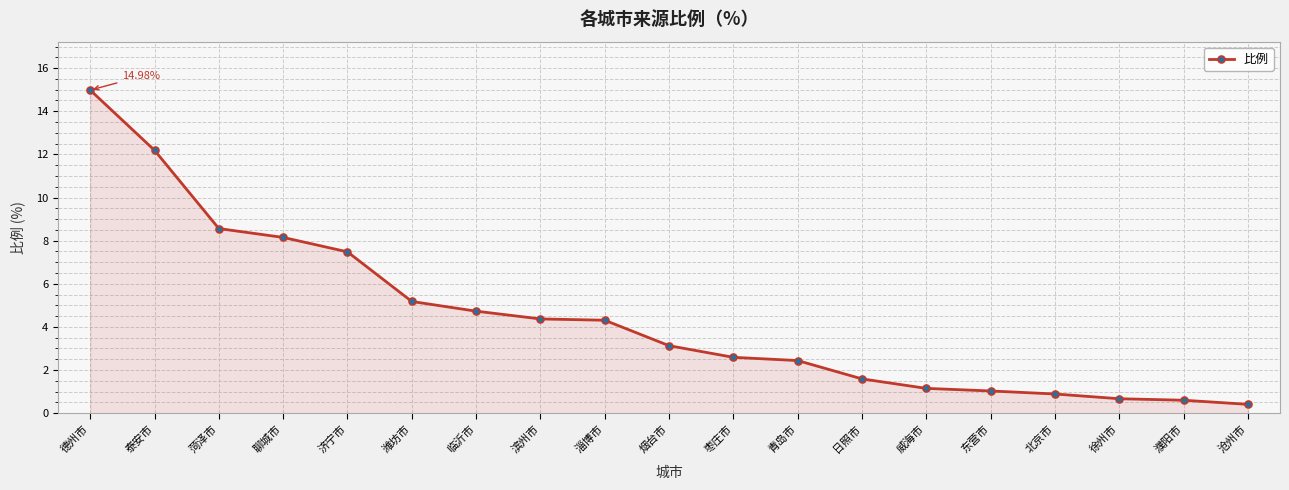

What is the label of the 6th point from the left?

潍坊市